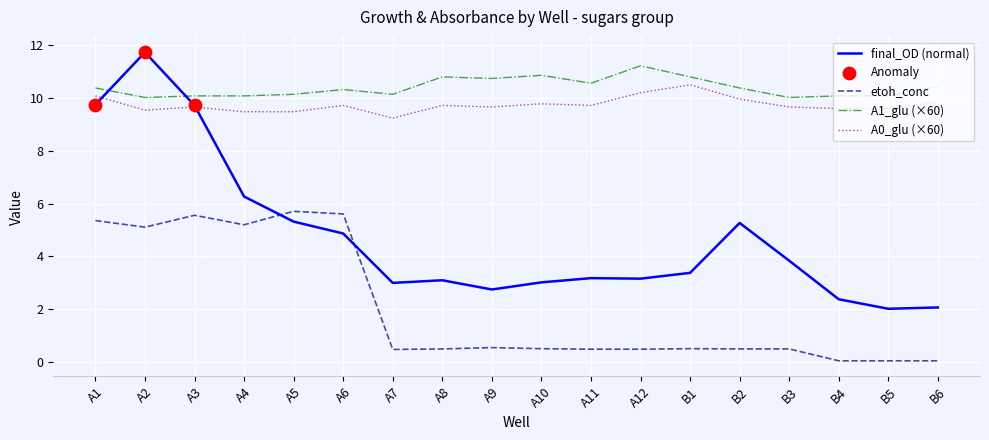

Between A1 and A2, which series saw the biggest shift?

final_OD (normal)